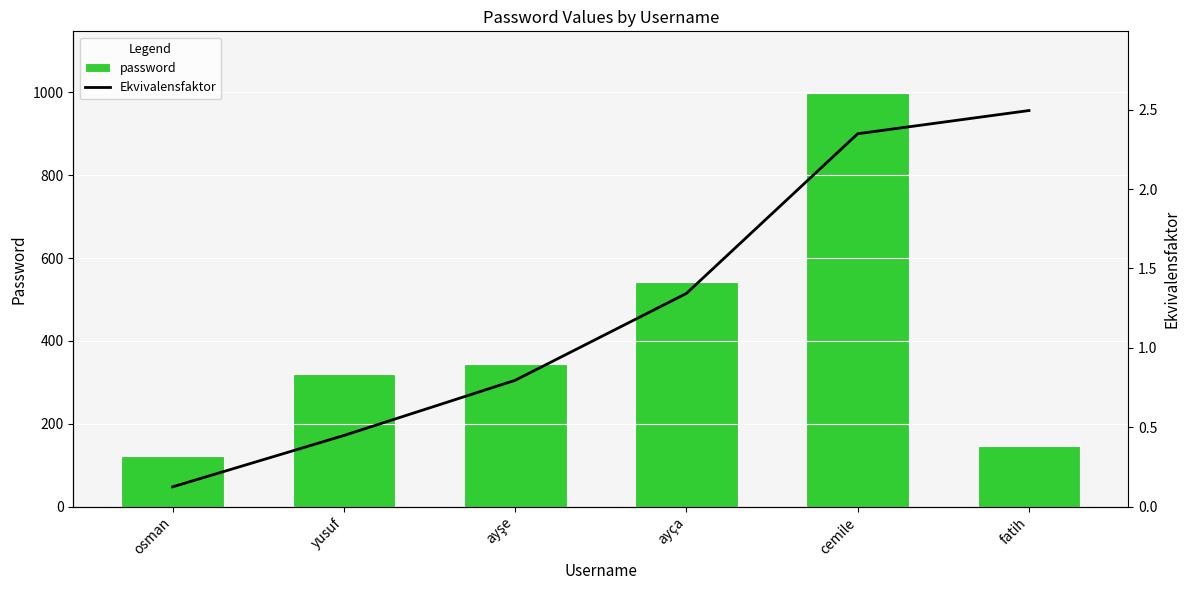

What is the label of the 3rd bar from the left?

ayşe